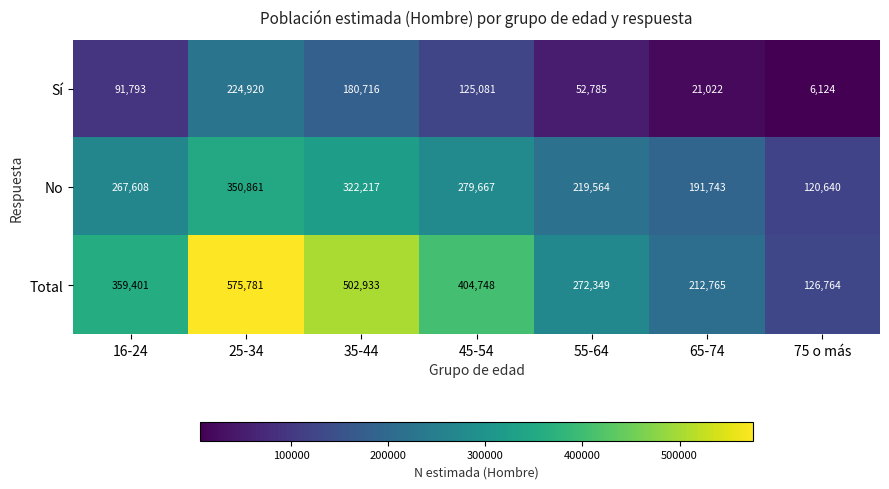

Reading right to left, list all the values displayed in this chart.

Sí: 6124	21022	52785	125081	180716	224920	91793
No: 120640	191743	219564	279667	322217	350861	267608
Total: 126764	212765	272349	404748	502933	575781	359401